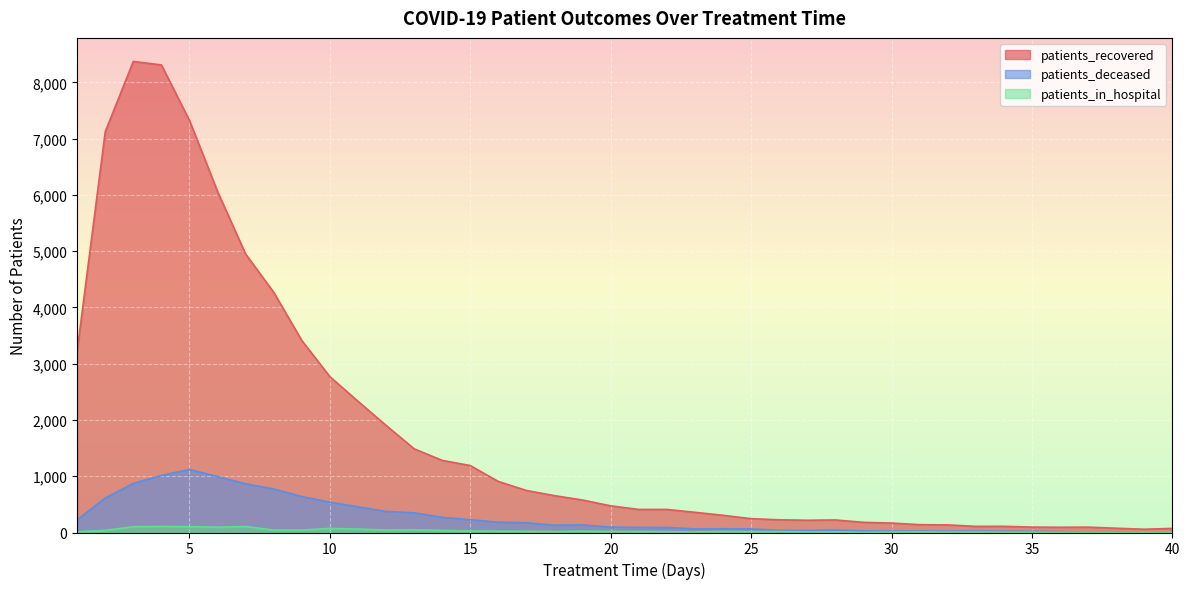

True or false: patients_in_hospital and patients_recovered intersect in this chart.

False